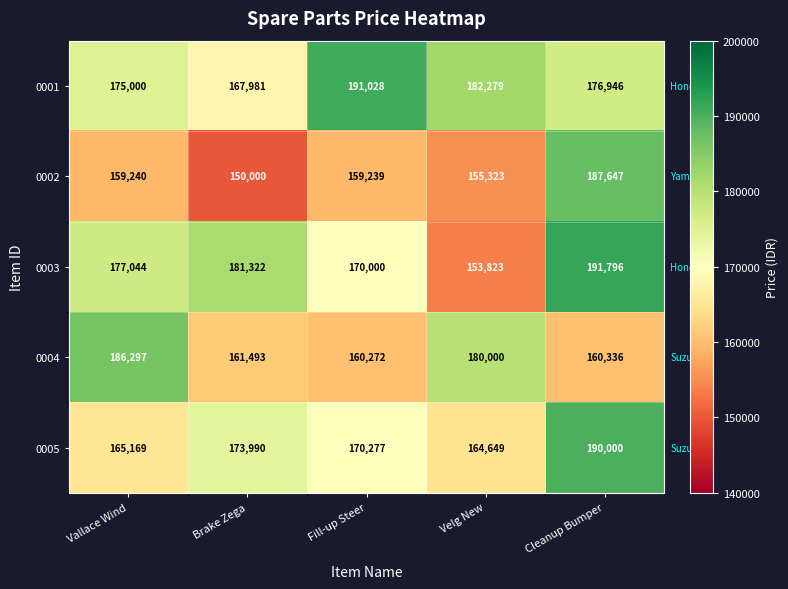

What is the sum of all 0002 values?

811449